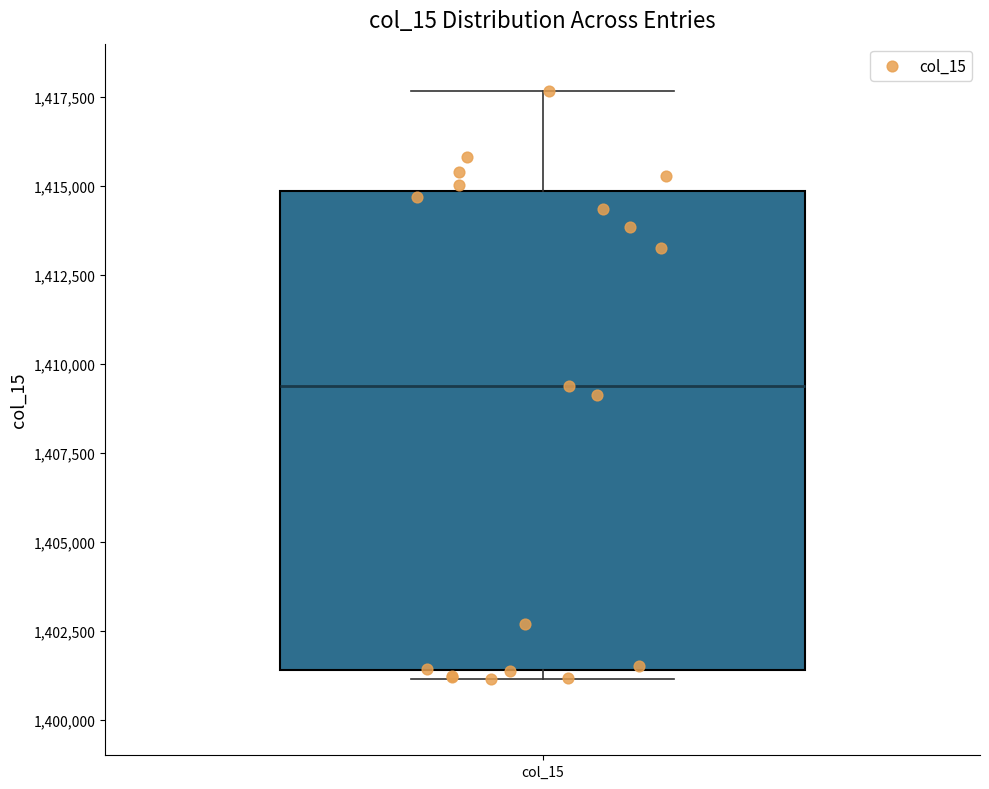

Read this box plot against the y-axis: the position of the median line, the range covered by the box, and the ends of both whiskers. The values are not printed on the chart, so give them approximately, as read against the axis.

median 1409500, box 1401500 to 1415000, whiskers 1401000 to 1417500